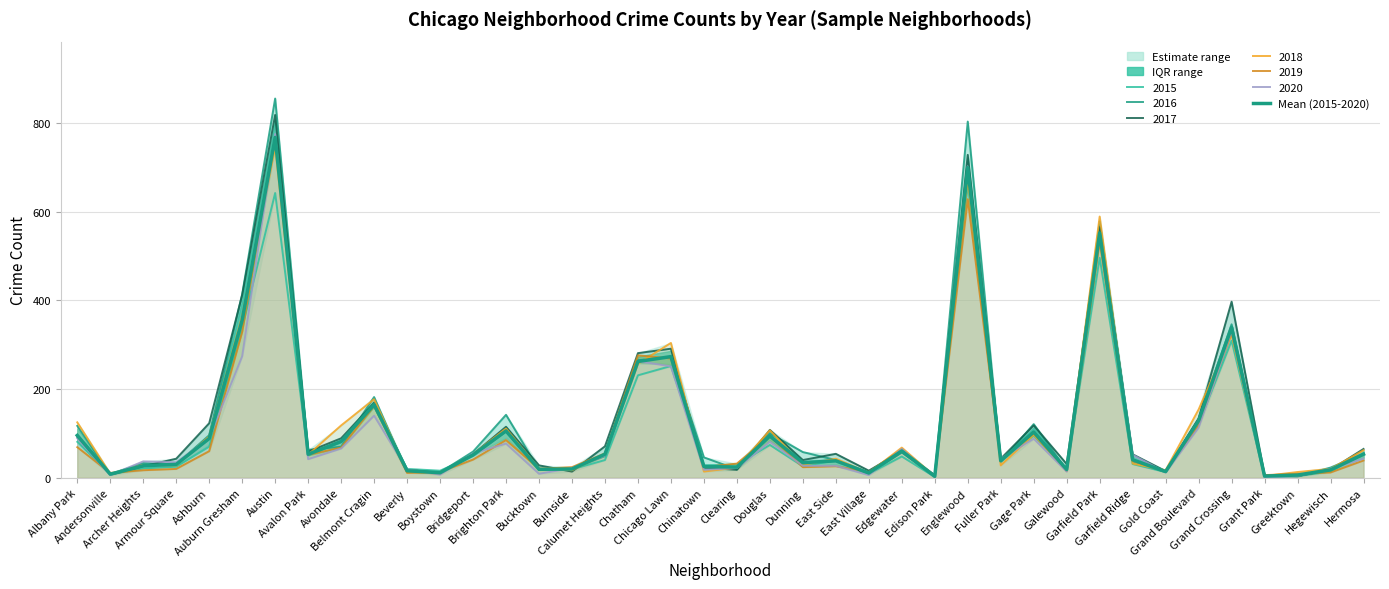

What is the value of the 39th point from the left?

17.8